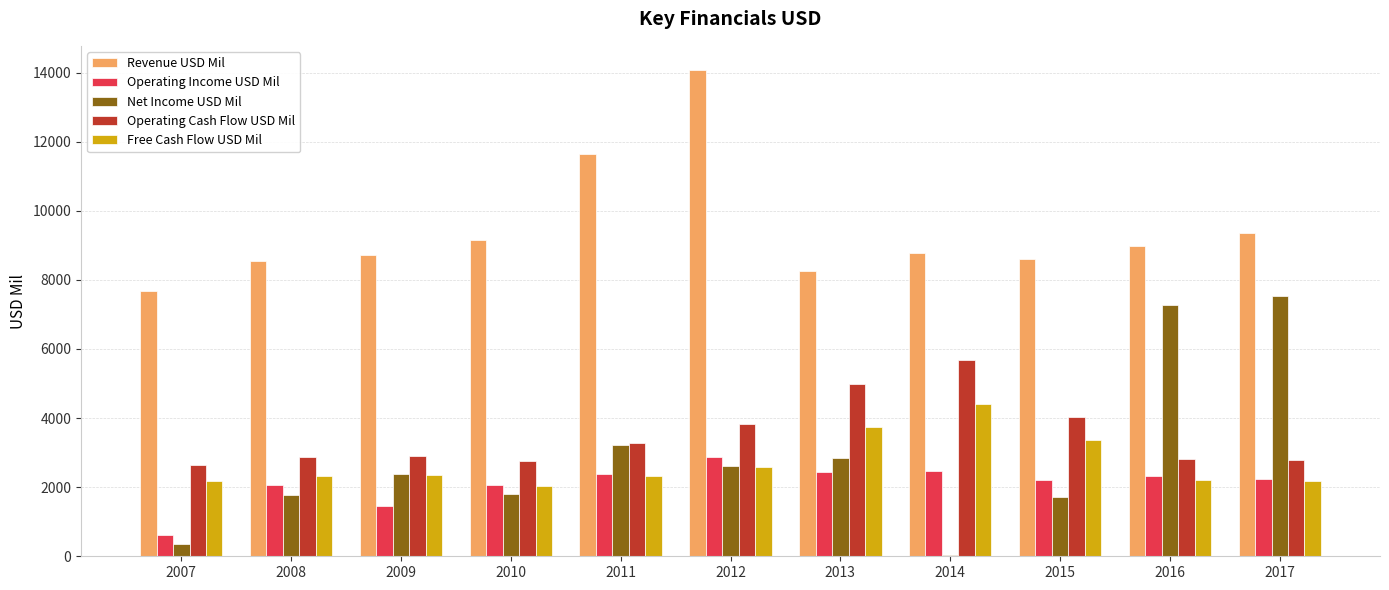

At which label does Operating Income USD Mil first exceed 2240?

2011